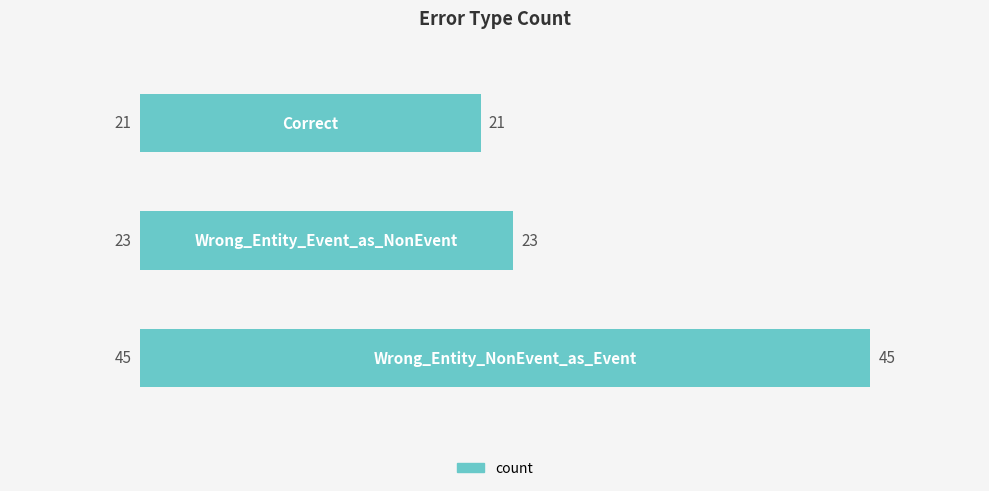

What is the sum of all values?

89